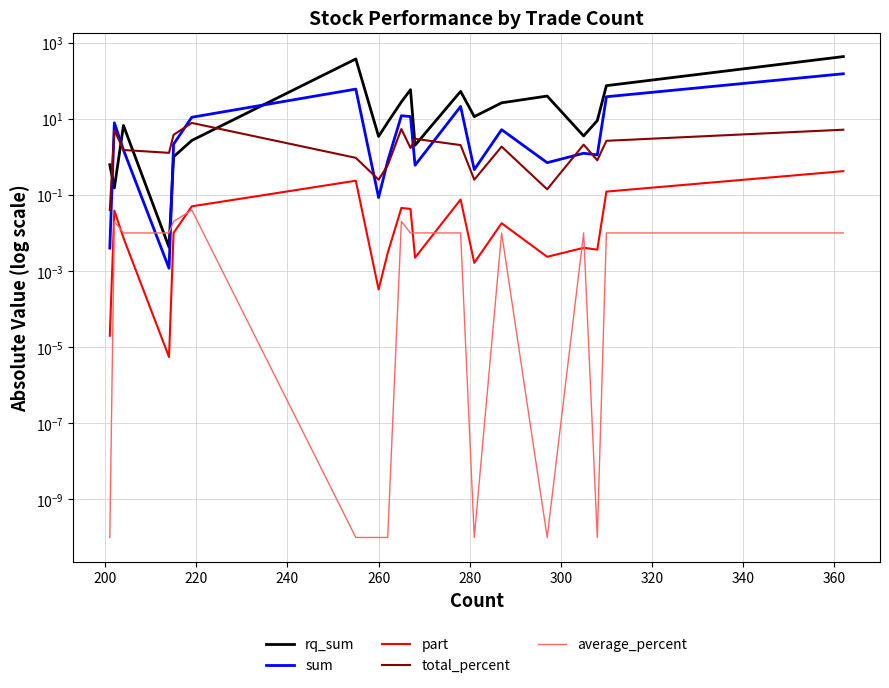

The value of part at 240 is 0.0. True or false?

False